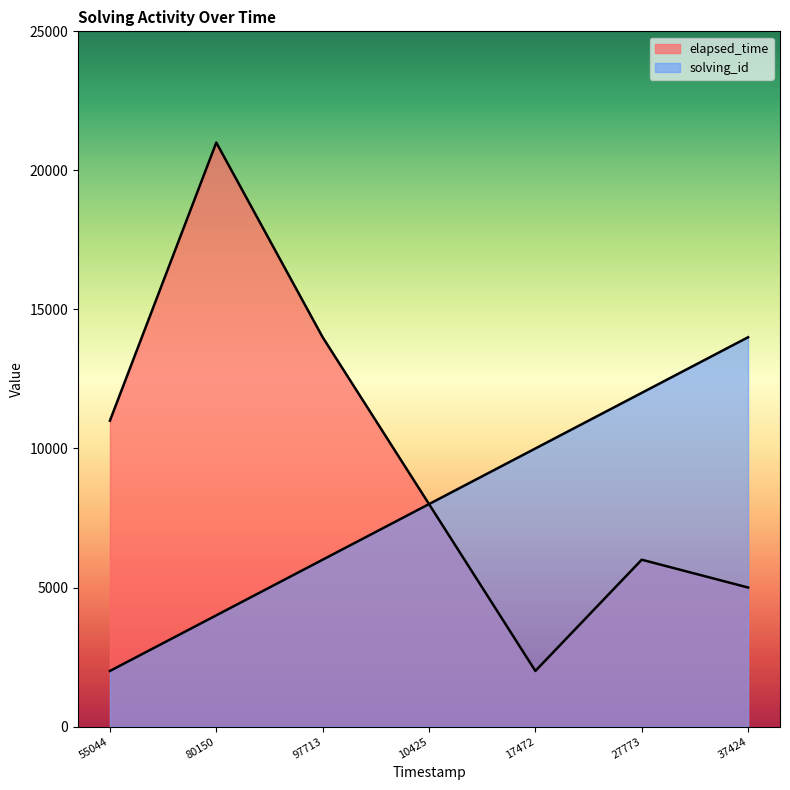

At which category is the sum across all series the highest?

80150